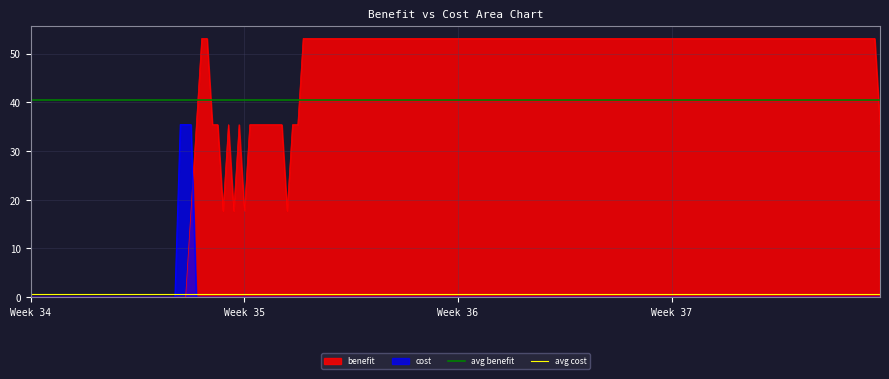

What is the highest value of the cost series?

35.4